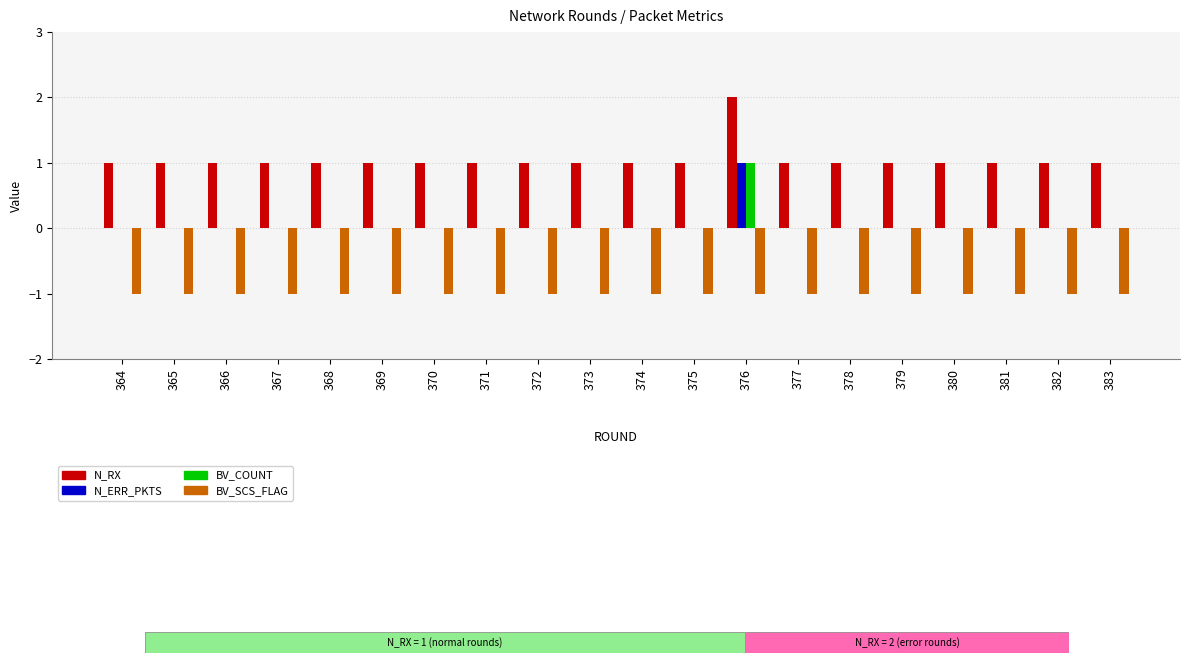

Are the bars grouped side by side (vs. stacked)?

Yes